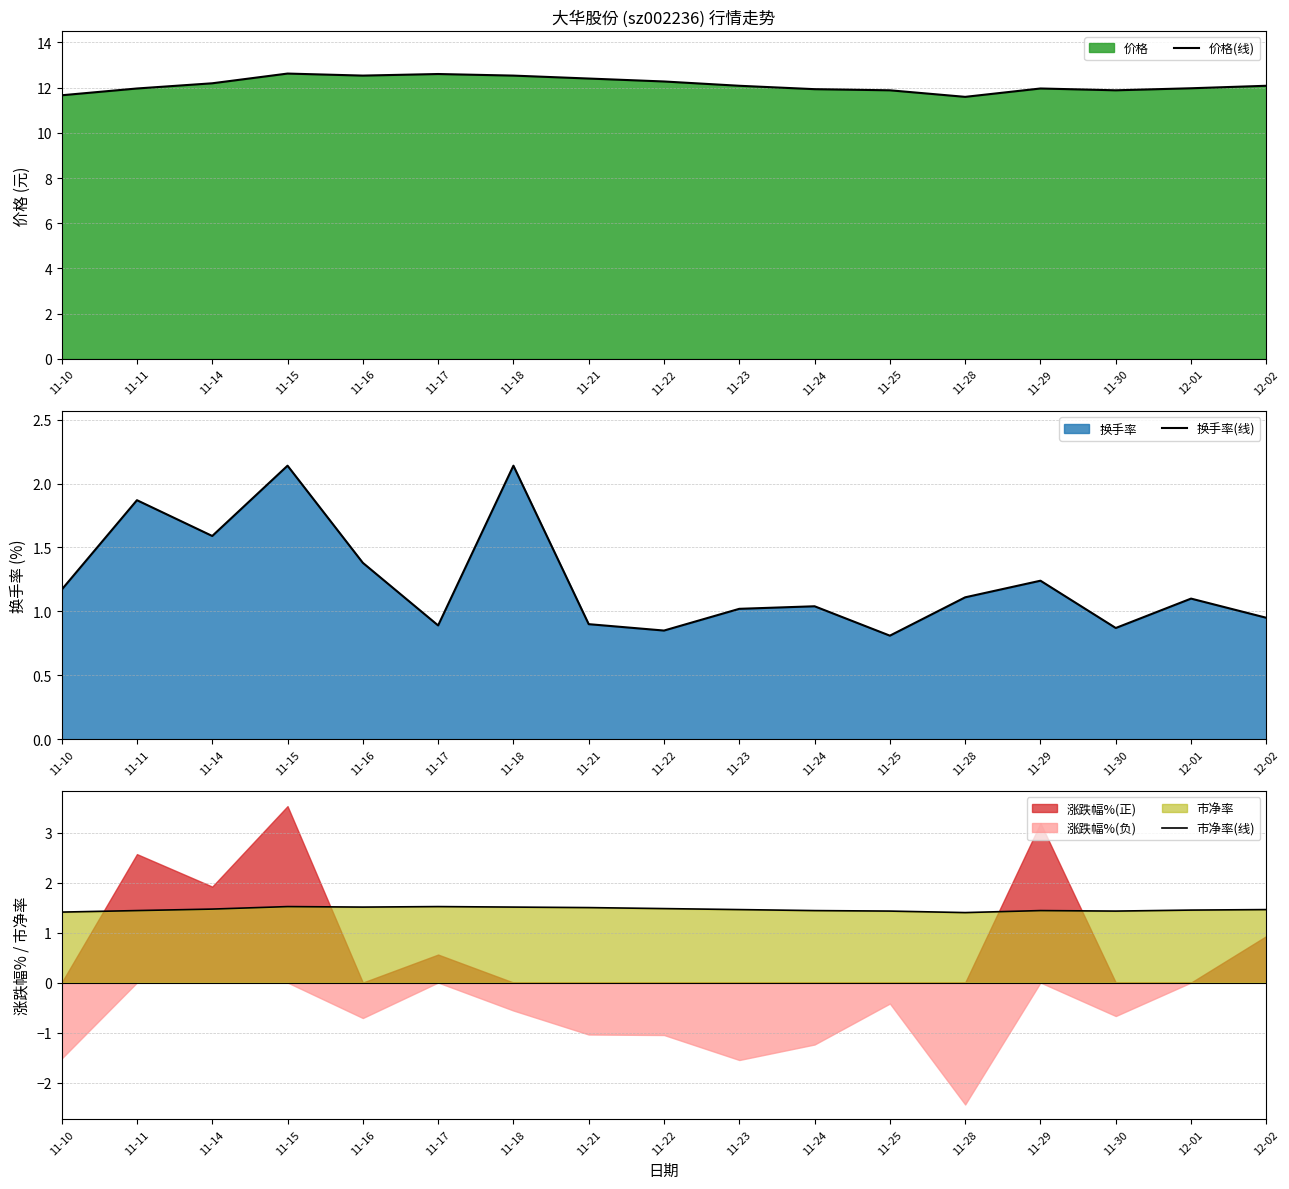

Which label corresponds to the smallest value in the chart?

11-25